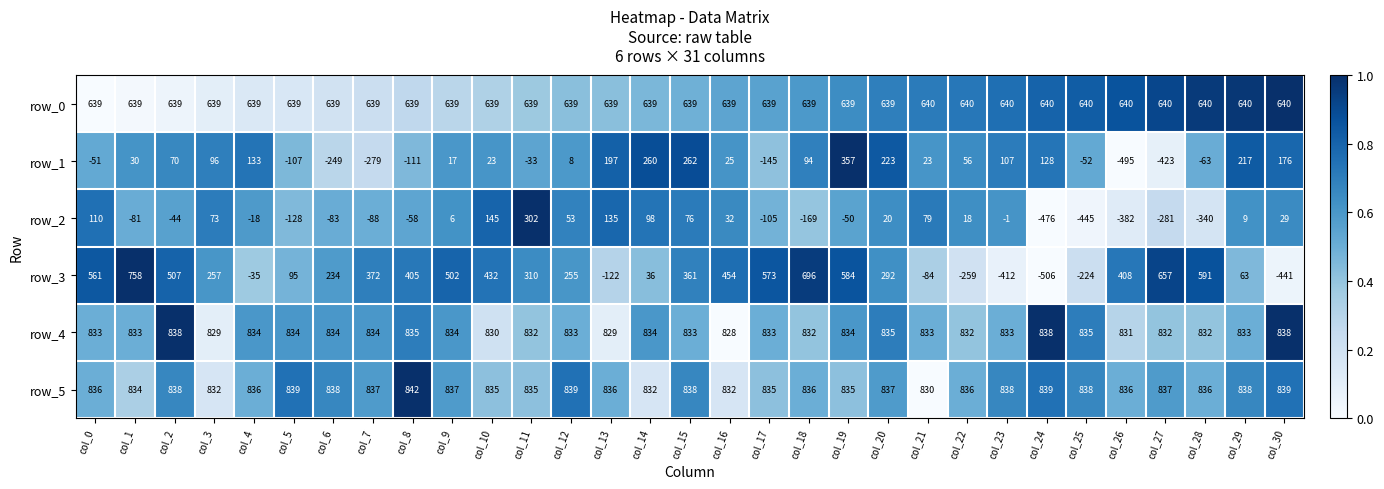

Which series has the largest range (max minus min)?

row_3